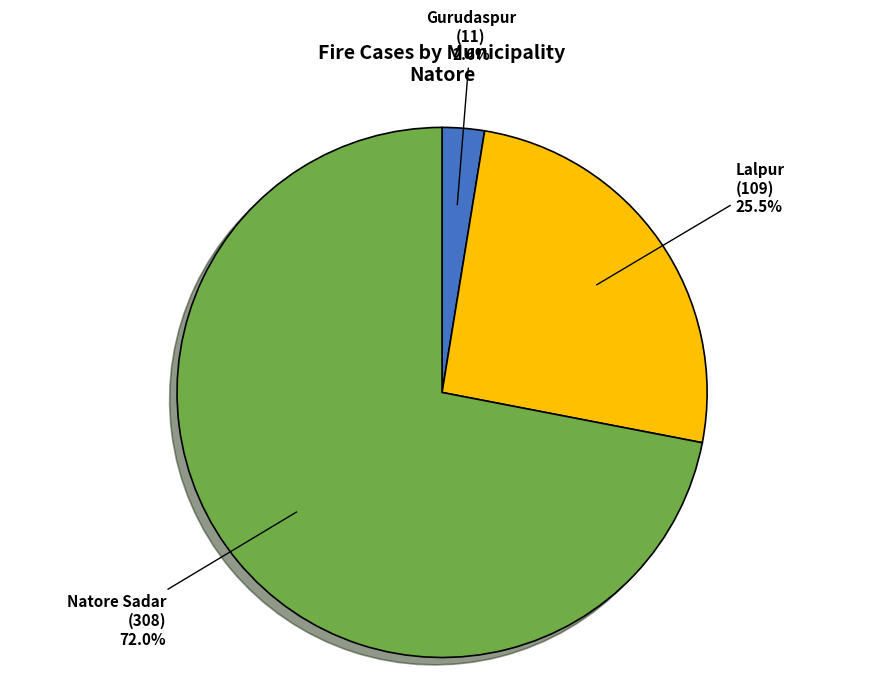

Rank the categories by value from lowest to highest.

Gurudaspur, Lalpur, Natore Sadar